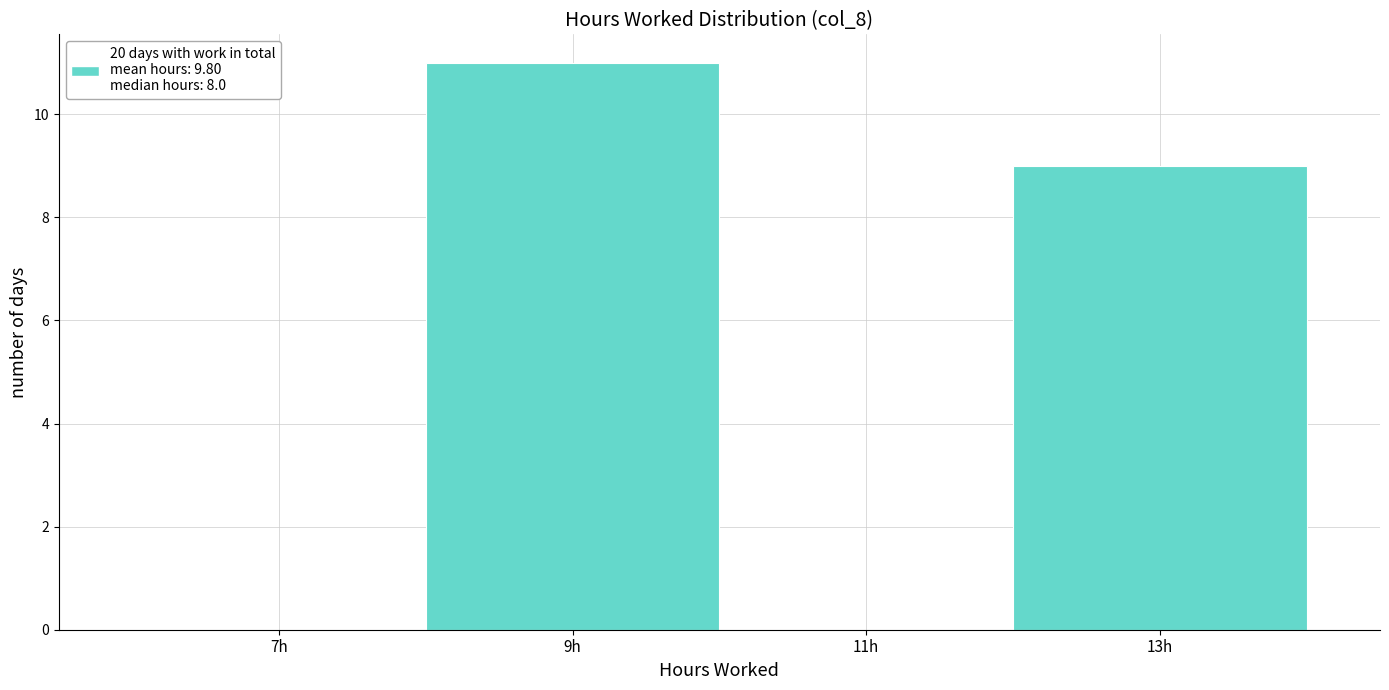

Reading left to right, list every bar in this chart as the range it spans on the x-axis followed by its height. The values are not printed on the chart, so give them approximately, as read against the axis.

6 to 8: 0
8 to 10: 11
10 to 12: 0
12 to 14: 9